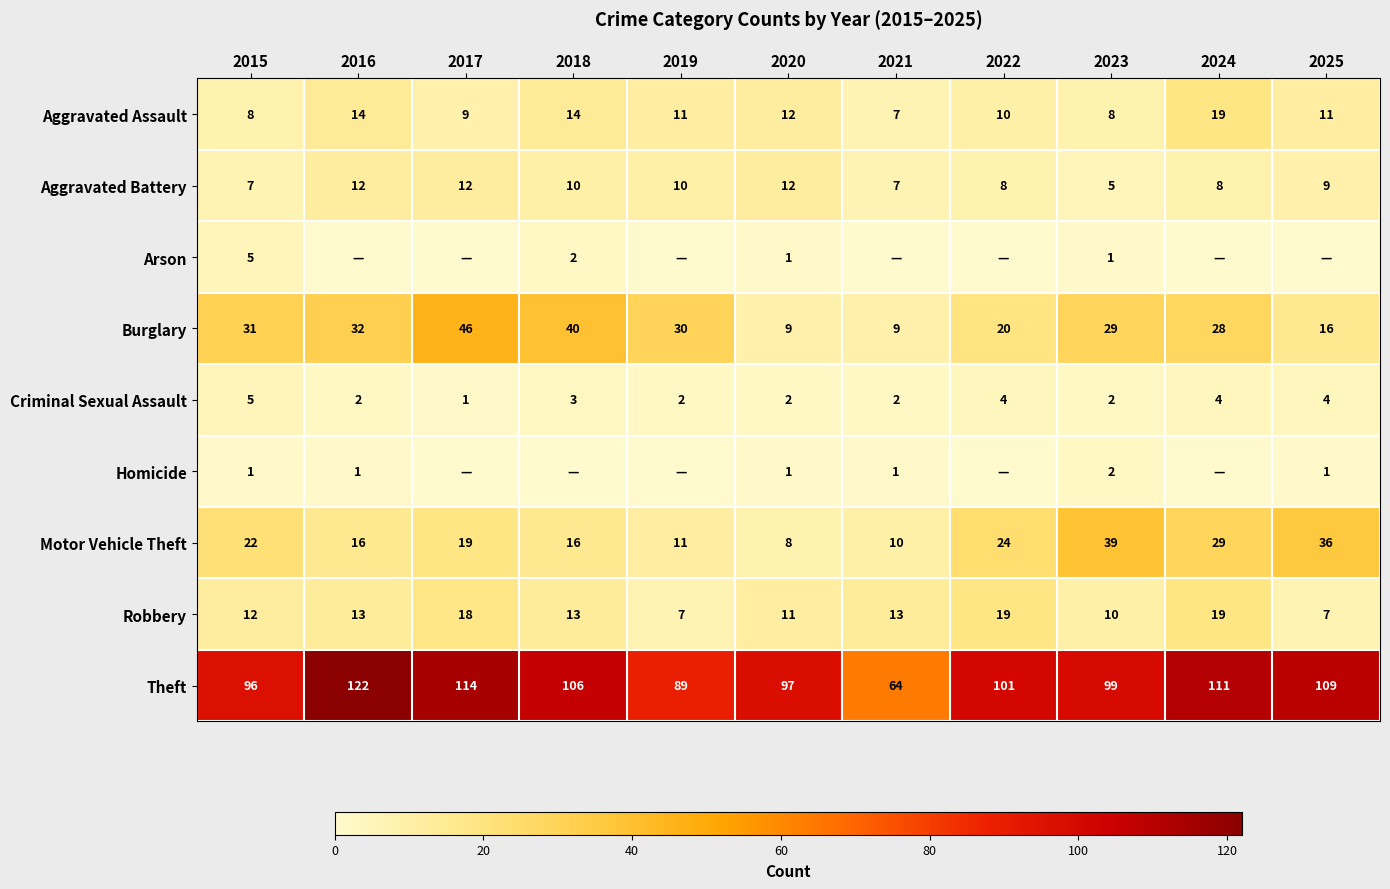

The Aggravated Assault series shows 7 at 2021. True or false?

True